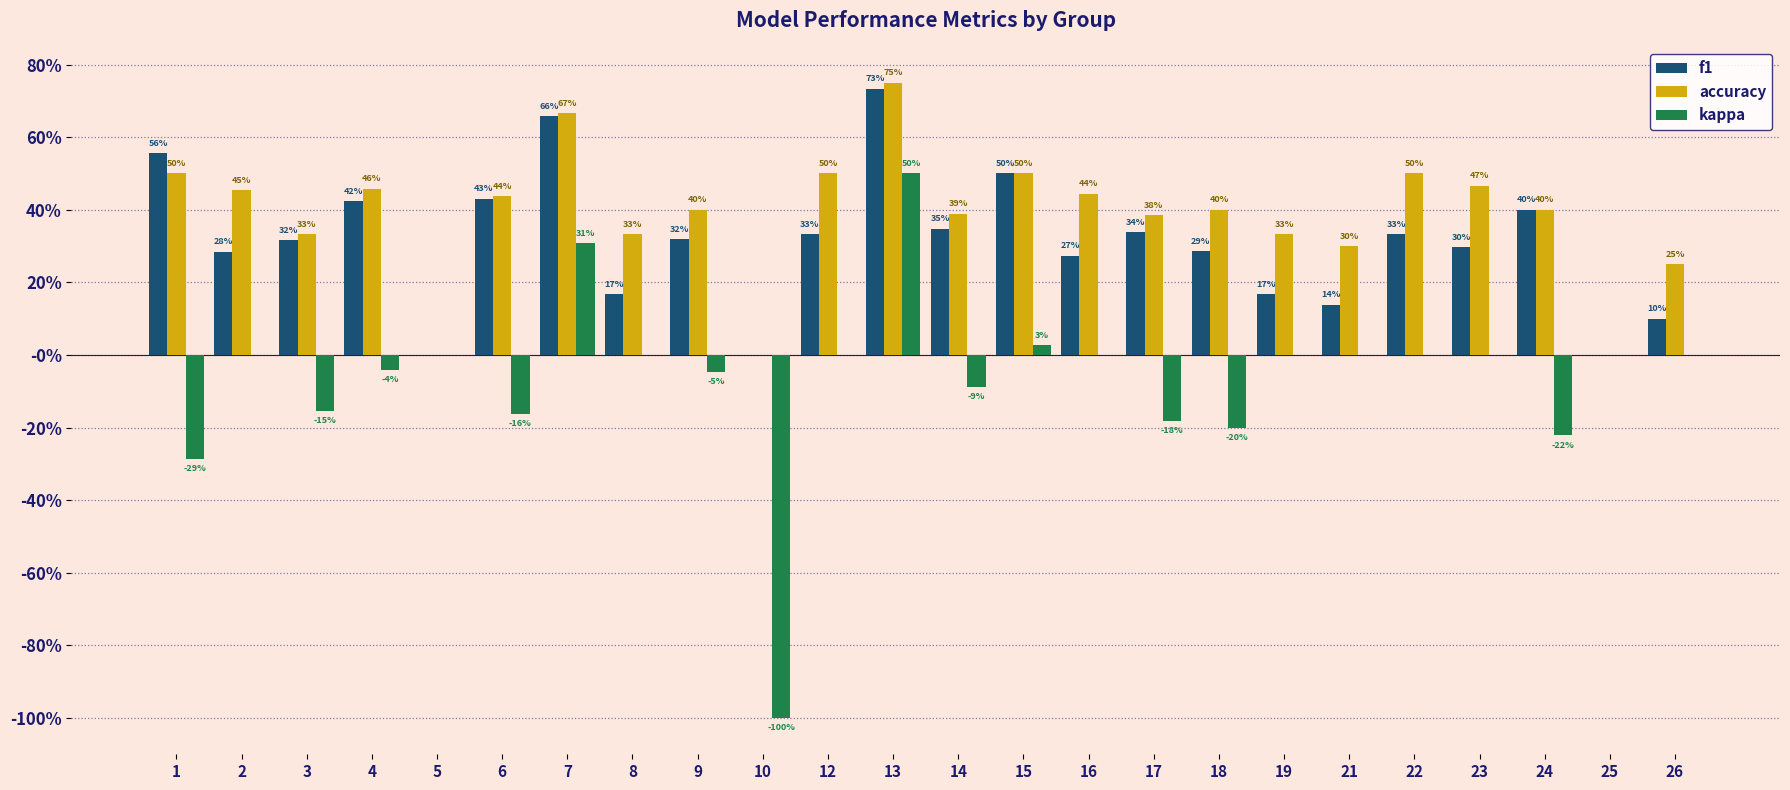

Rank the series at 17 from highest to lowest value.

accuracy, f1, kappa